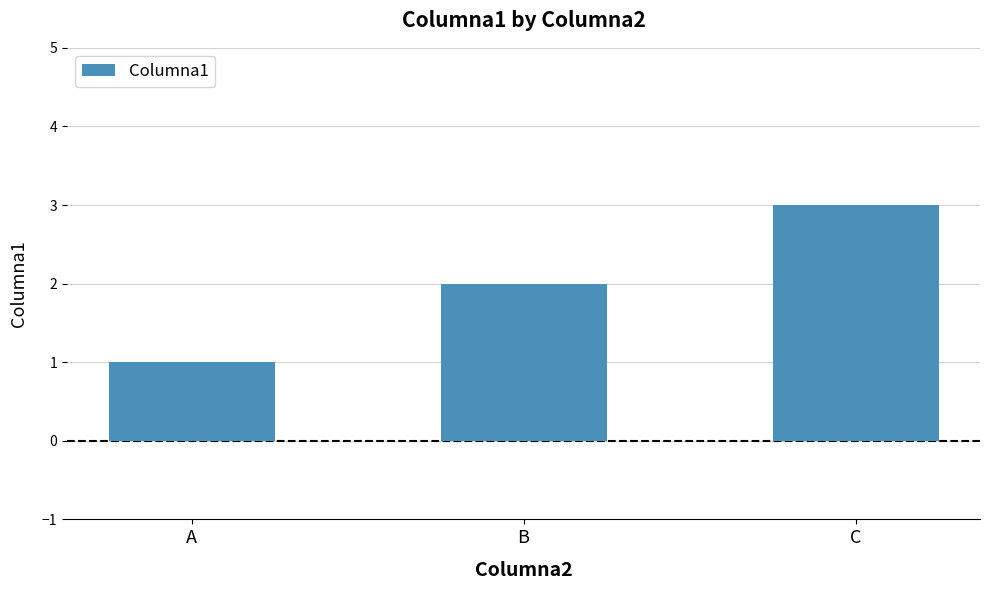

What is the difference between the second highest and minimum values?

1